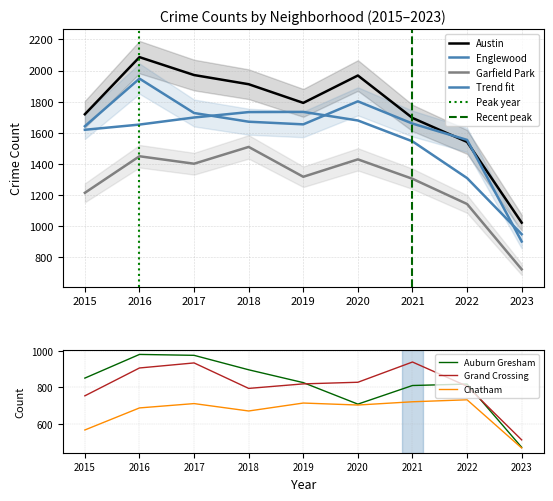

What value does the Garfield Park series have at 2023?

722.0